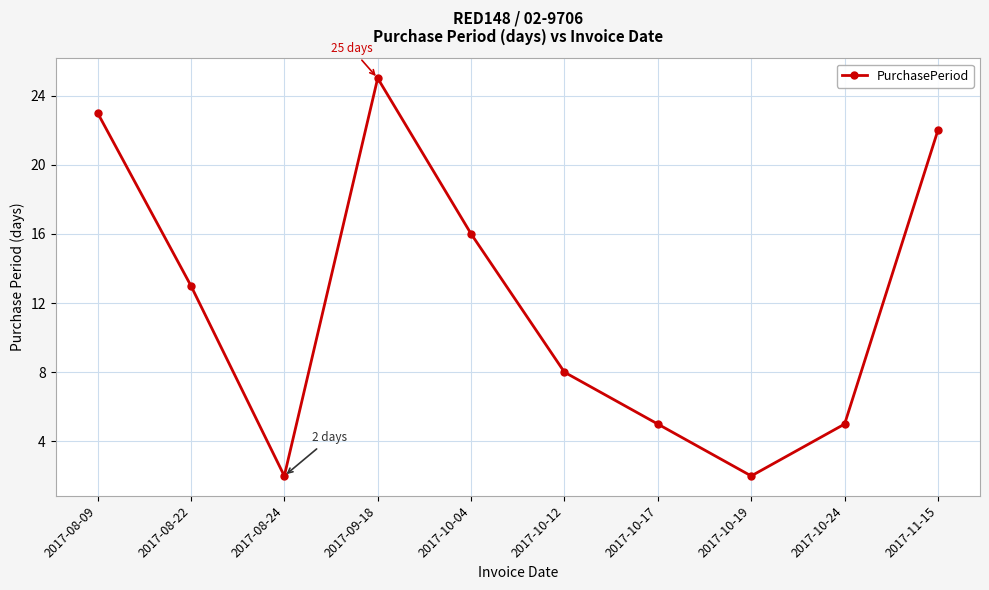

Which has a higher value, 2017-10-04 or 2017-11-15?

2017-11-15